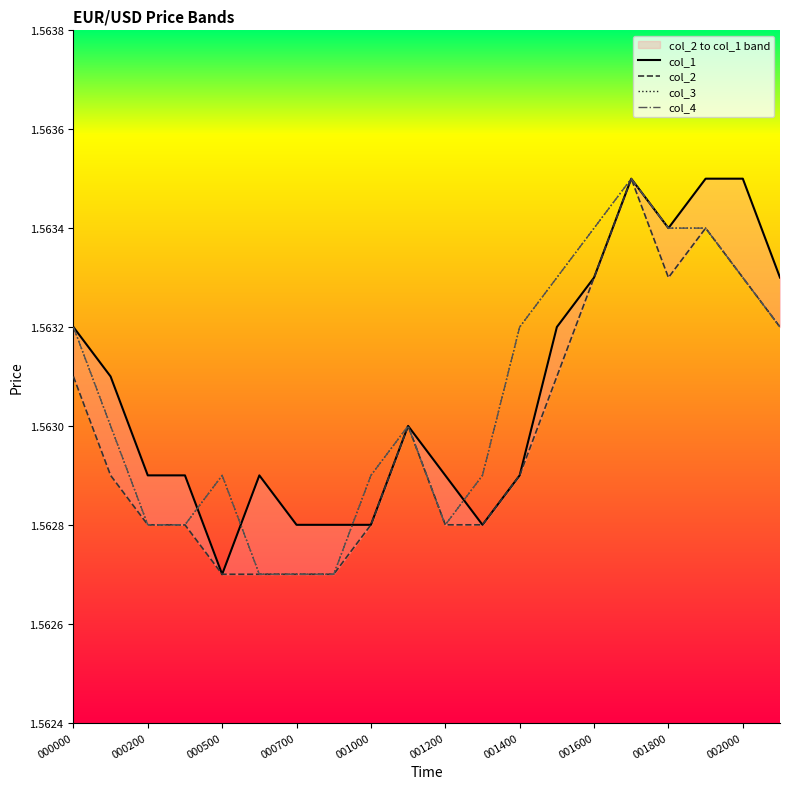

How many lines are shown in the chart?

4